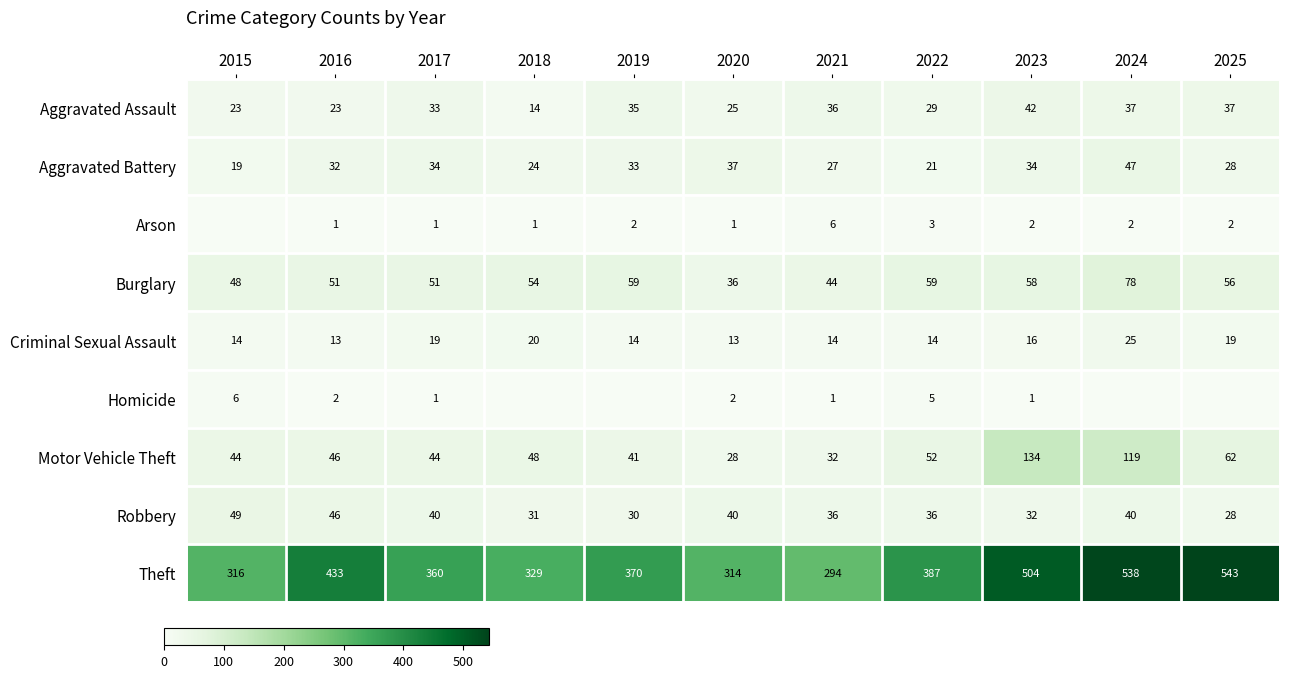

The Burglary series shows 33 at 2023. True or false?

False